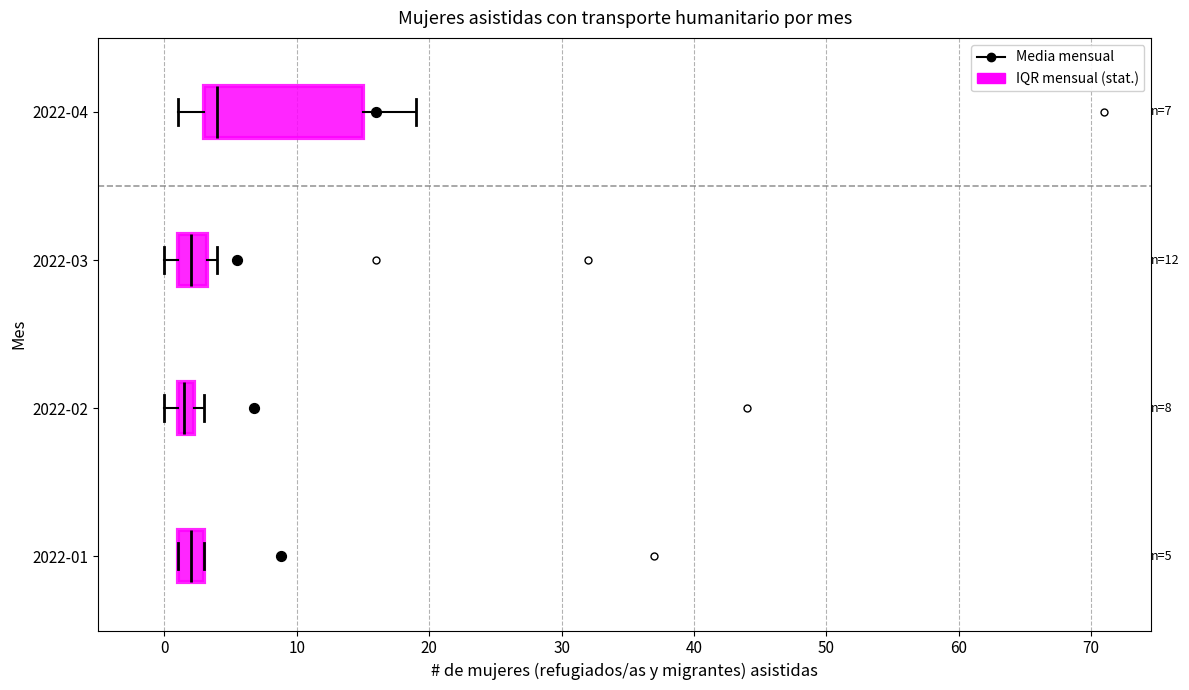

Which box is the widest, from its left edge to its right edge?

2022-04